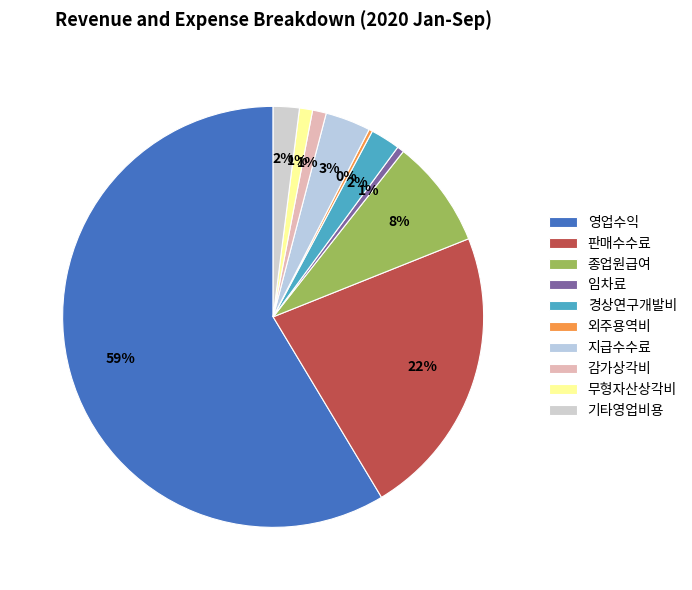

How many segments does this pie chart have?

10